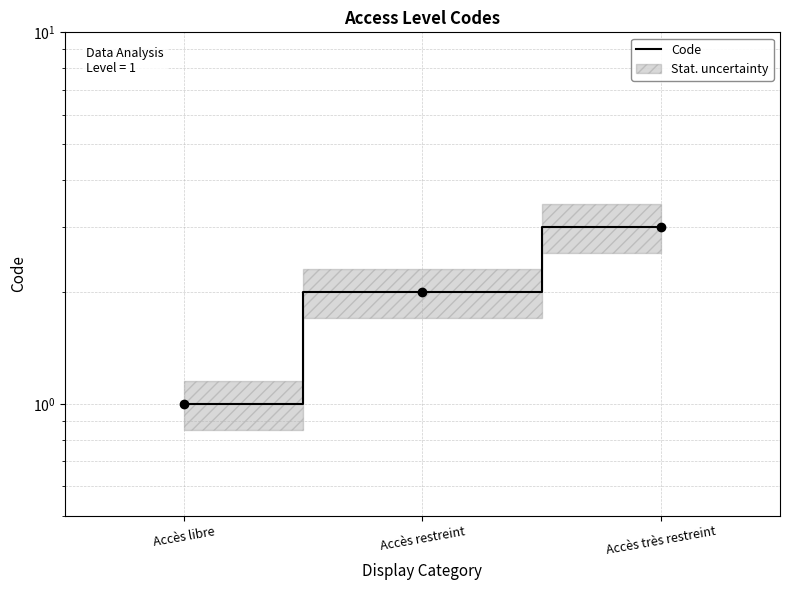

Where is the data nearest to the value 2?

Accès restreint